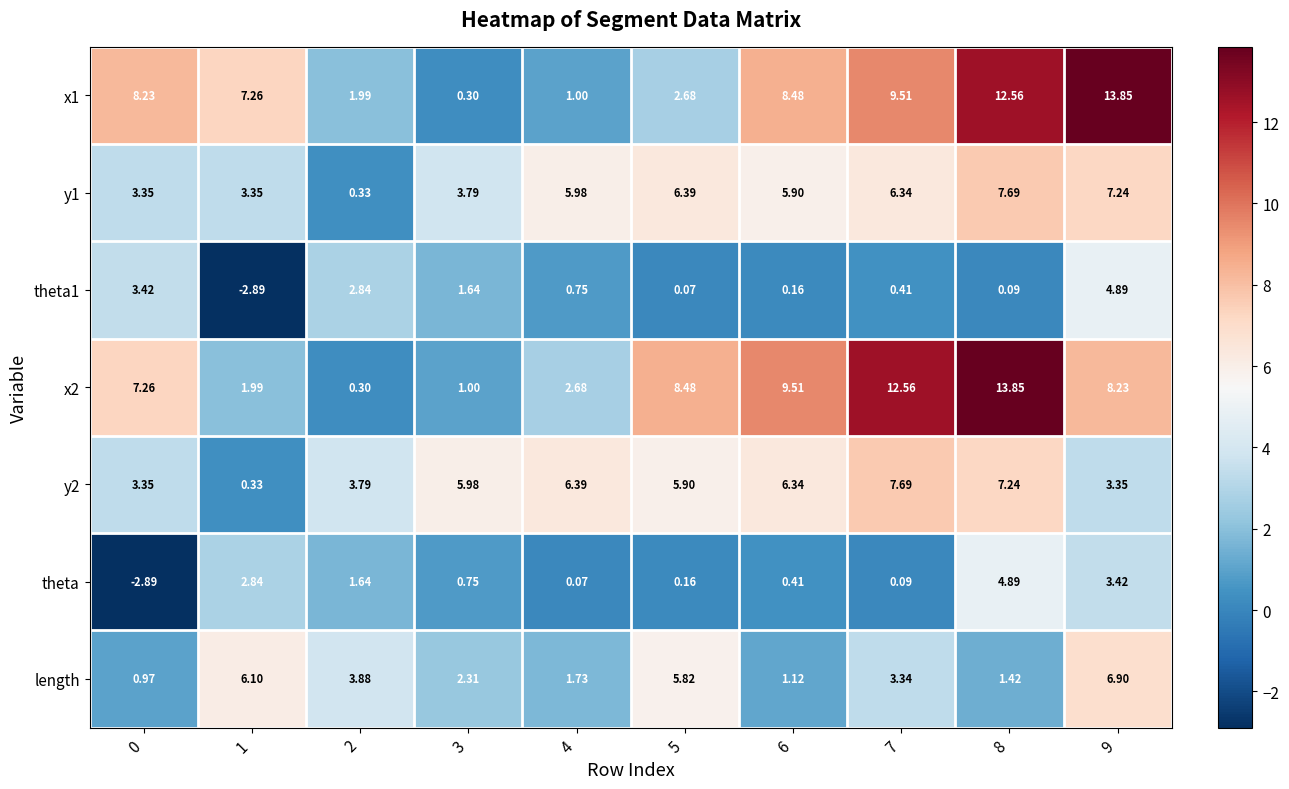

Is the value of theta at 3 greater than the value of y1 at 1?

No